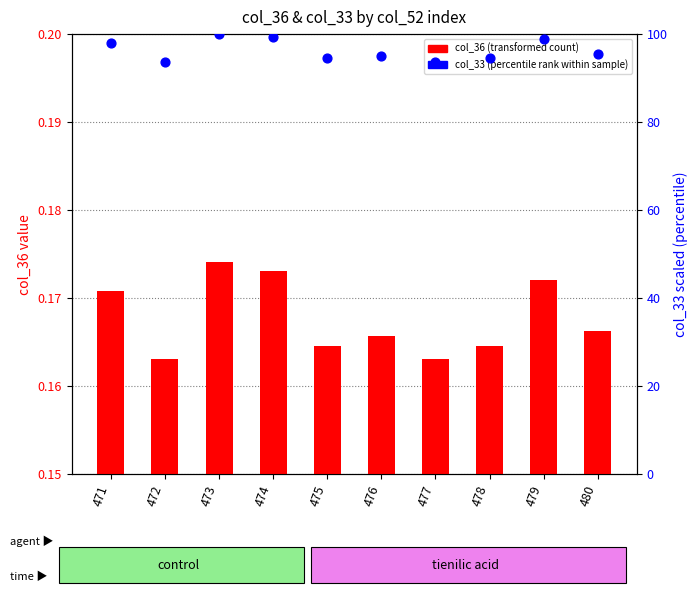

What is the total value across all series at 473?

100.2